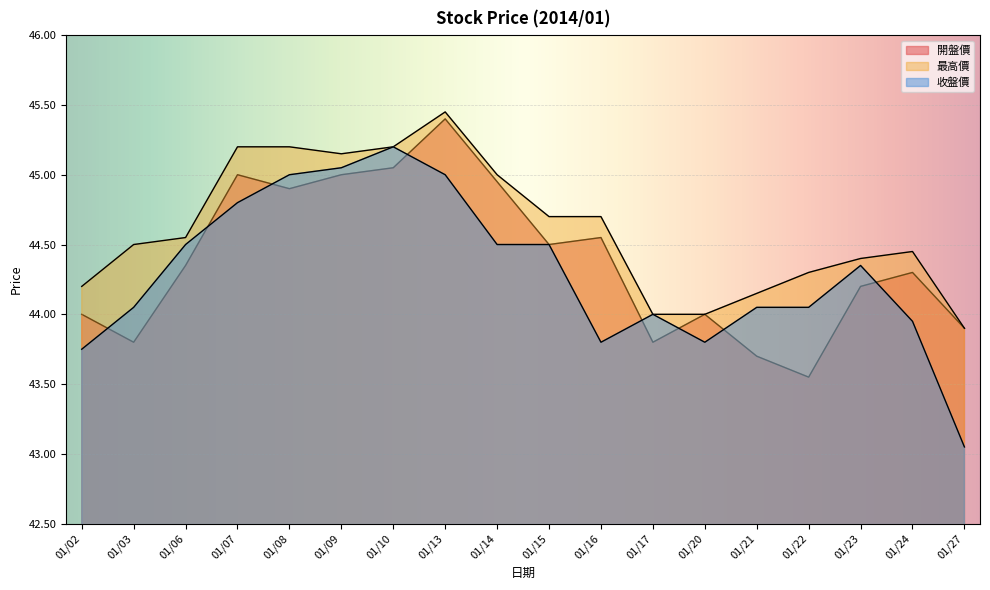

What value does the 收盤價 series have at 01/24?

44.0